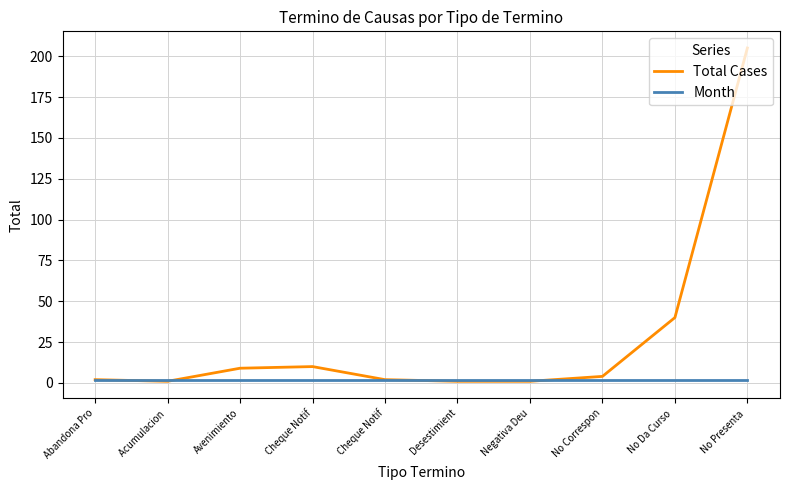

What are all the series names shown in the legend?

Total Cases, Month